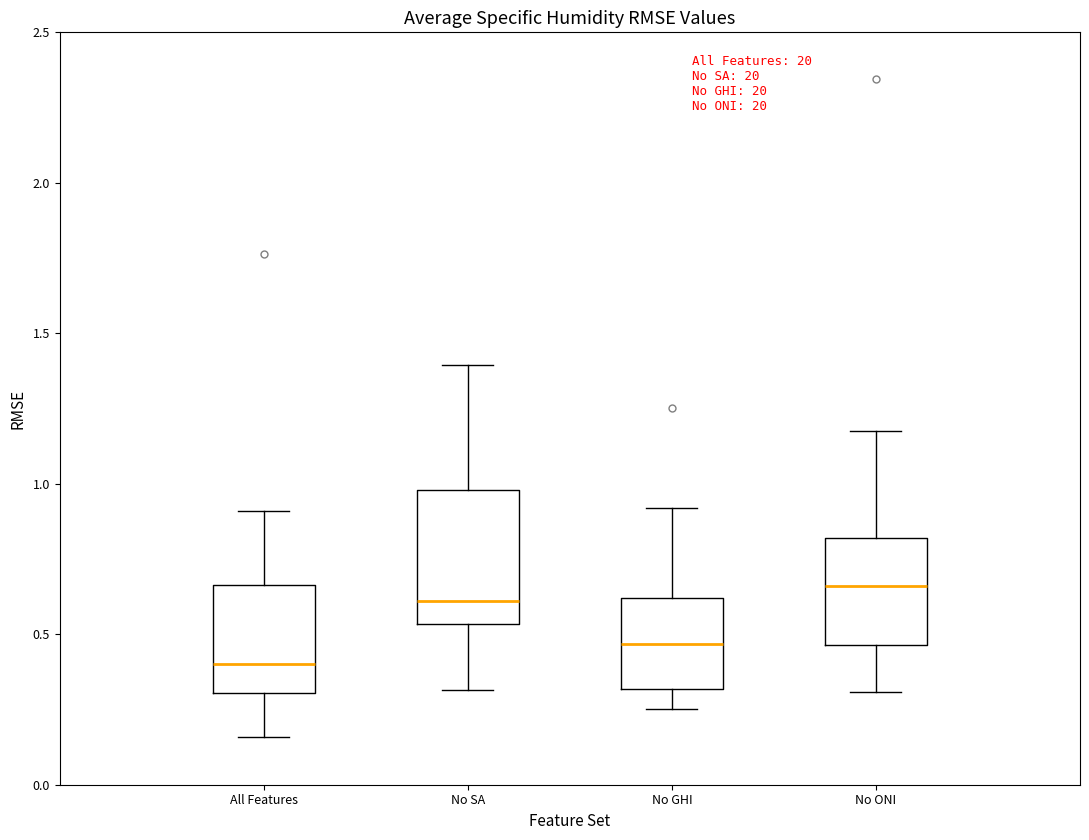

Reading left to right, read every box against the y-axis: the position of its median line, the range the box covers, and the ends of its whiskers. The values are not printed on the chart, so give them approximately, as read against the axis.

All Features: median 0.40, box 0.30 to 0.65, whiskers 0.15 to 0.90
No SA: median 0.60, box 0.55 to 1.00, whiskers 0.30 to 1.40
No GHI: median 0.45, box 0.30 to 0.60, whiskers 0.25 to 0.90
No ONI: median 0.65, box 0.45 to 0.80, whiskers 0.30 to 1.20